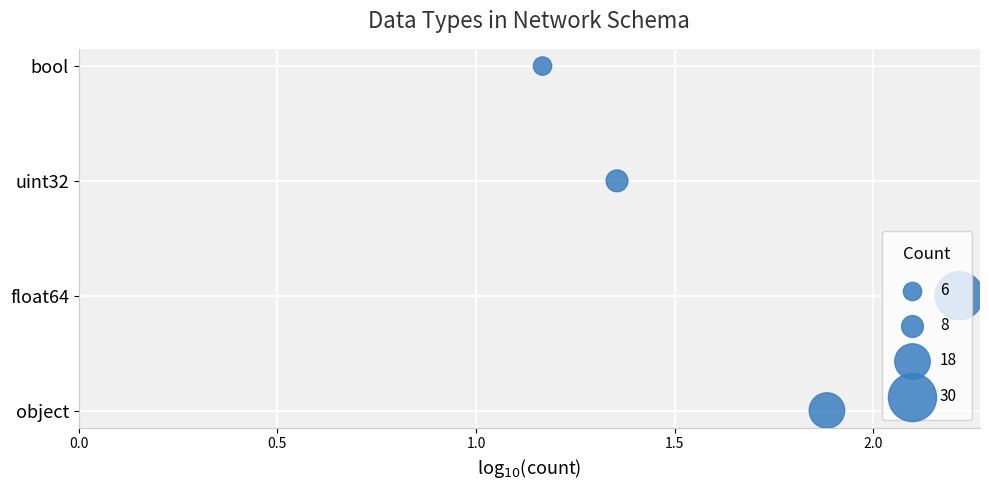

Approximately how many times larger is the value at 1.5 compared to 1.0?

1.5